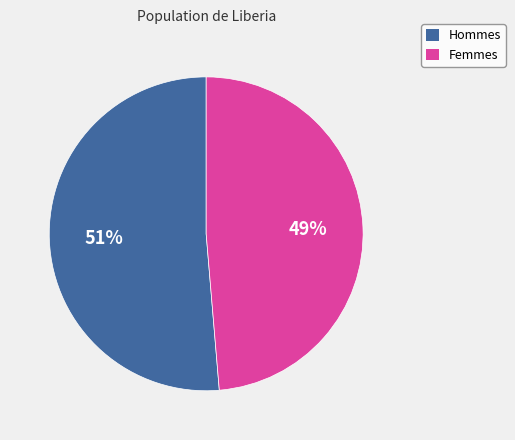

To the nearest percent, what is the average slice percentage?

50%